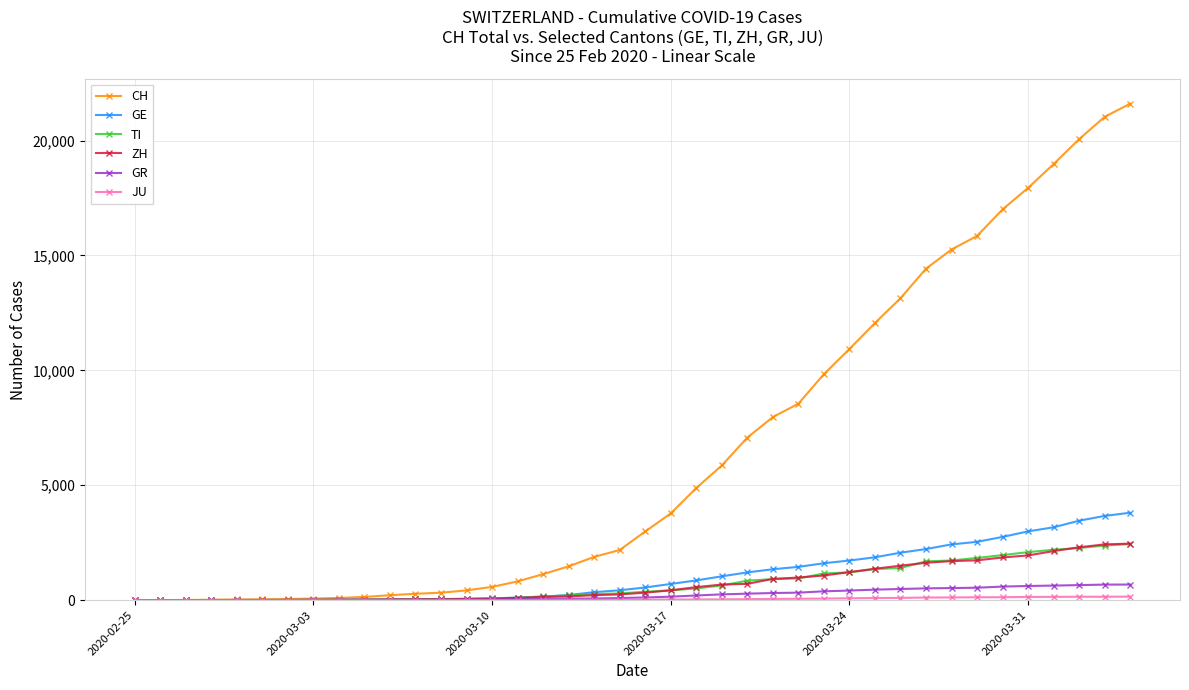

How many lines are shown in the chart?

6